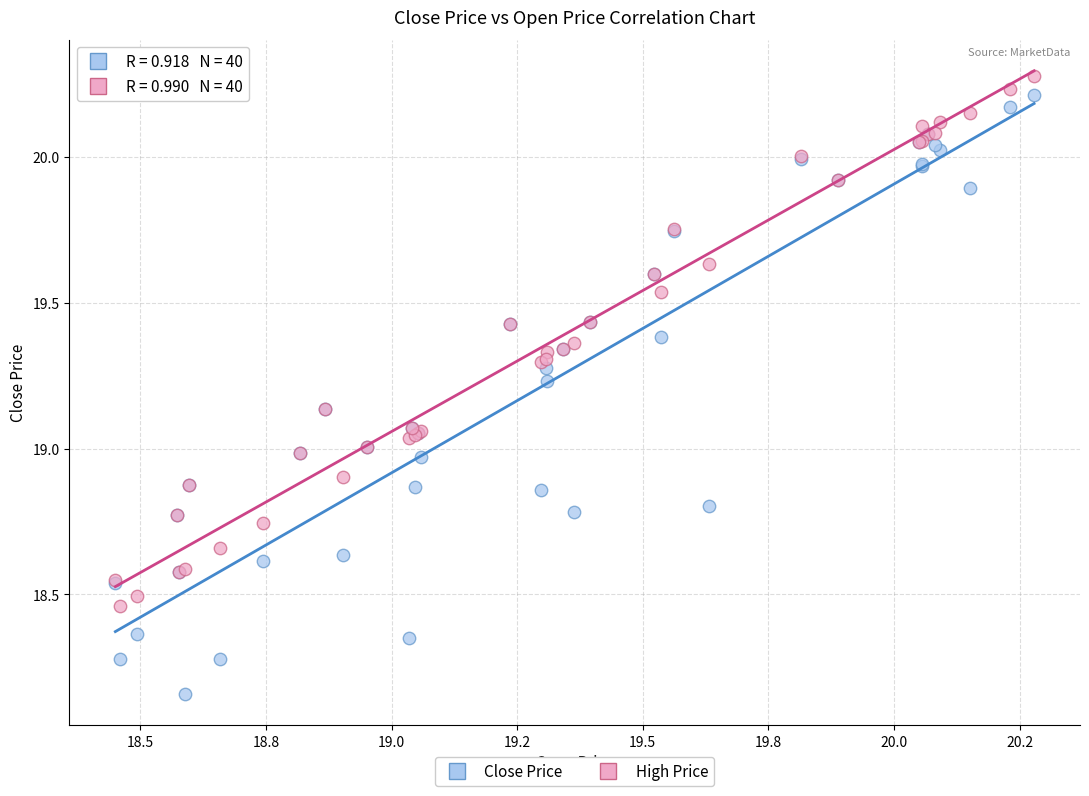

Which series has the largest Y range (max minus min)?

Close Price